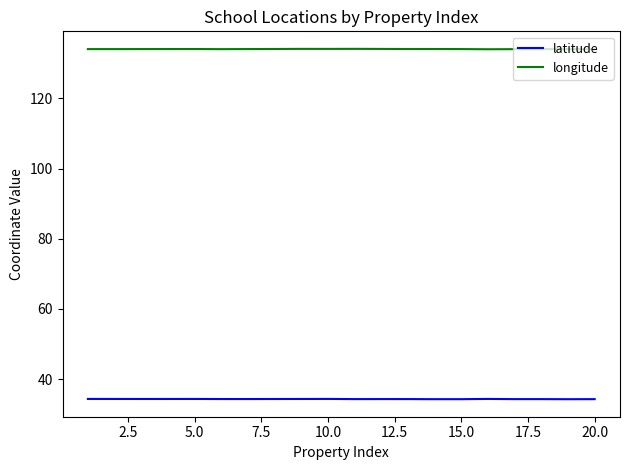

Rank the series by their maximum value, from lowest to highest.

latitude, longitude